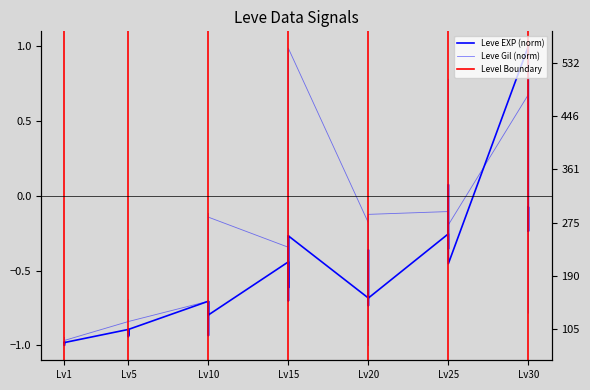

At which category is the sum across all series the highest?

Lv30